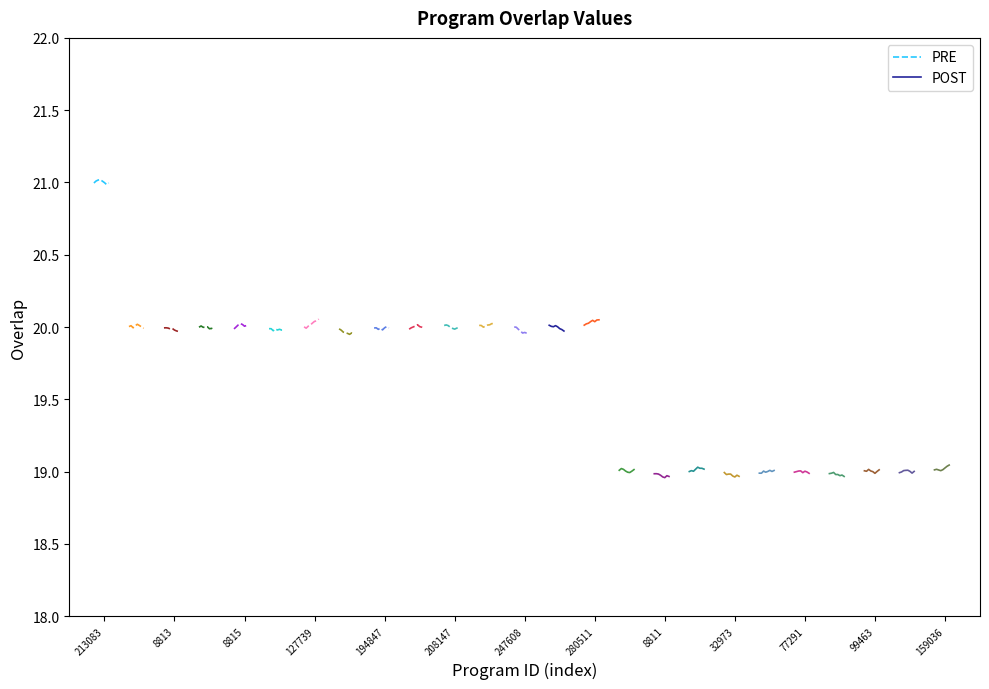

True or false: PRE and POST intersect in this chart.

False